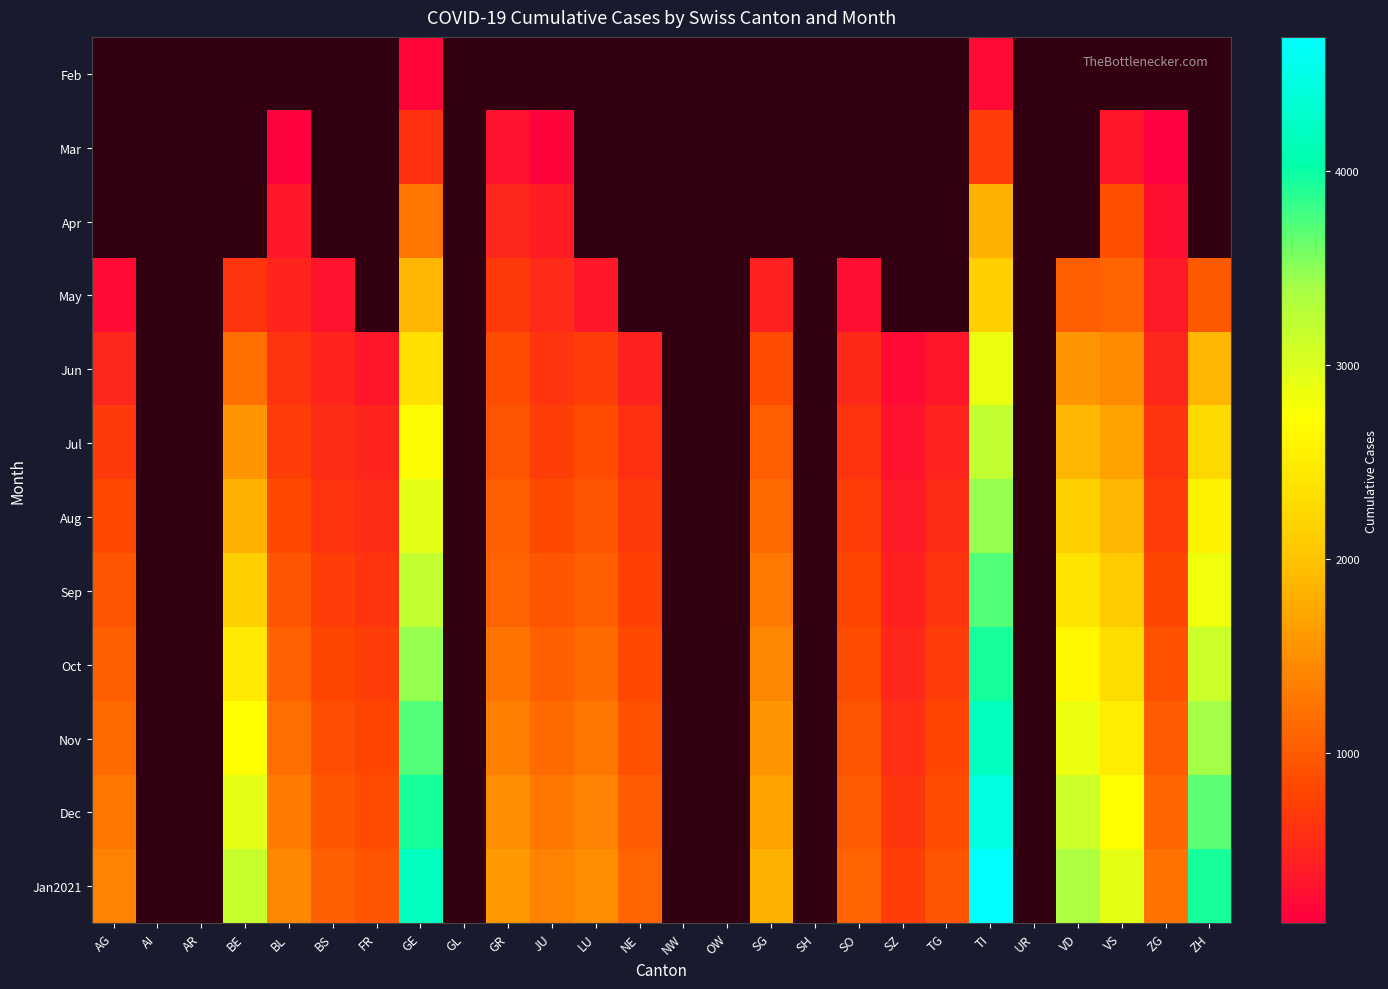

How many data points does each series have?

26